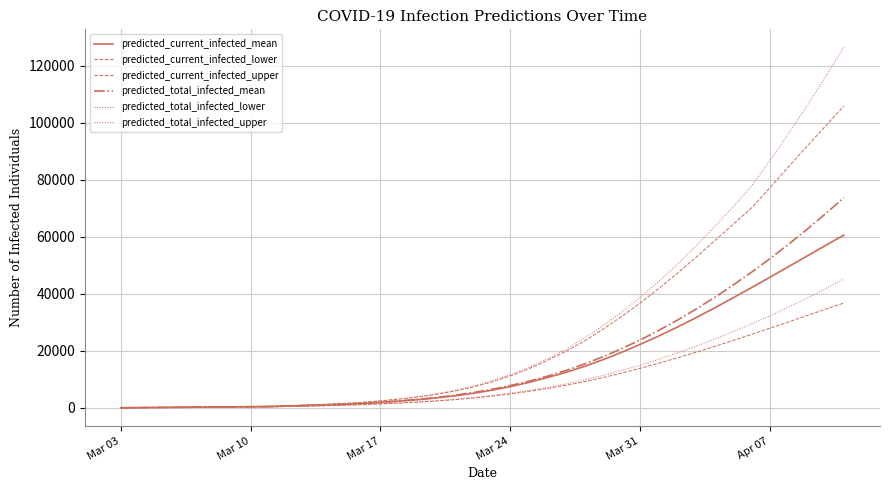

What is the maximum value shown in the chart?

126381